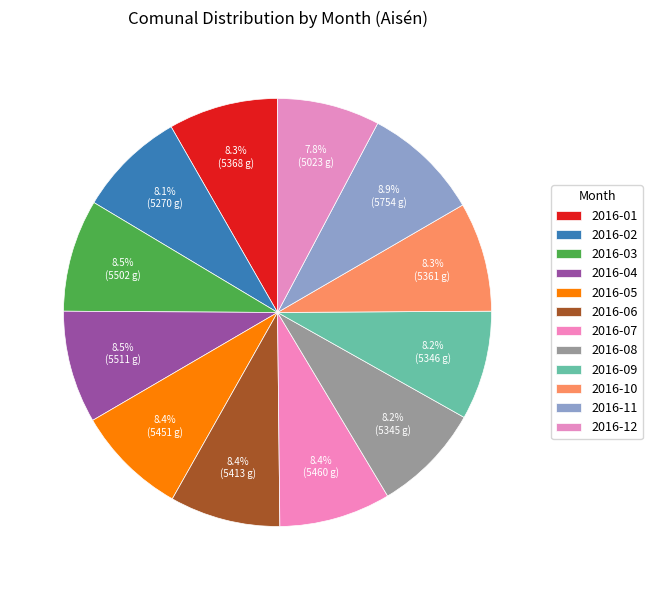

How many slices are in this pie chart?

12